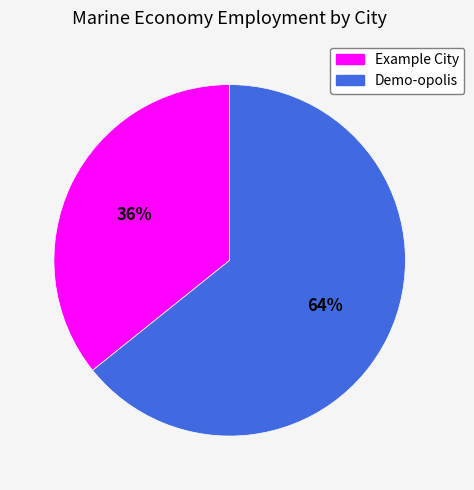

Does any single category account for the majority?

Yes